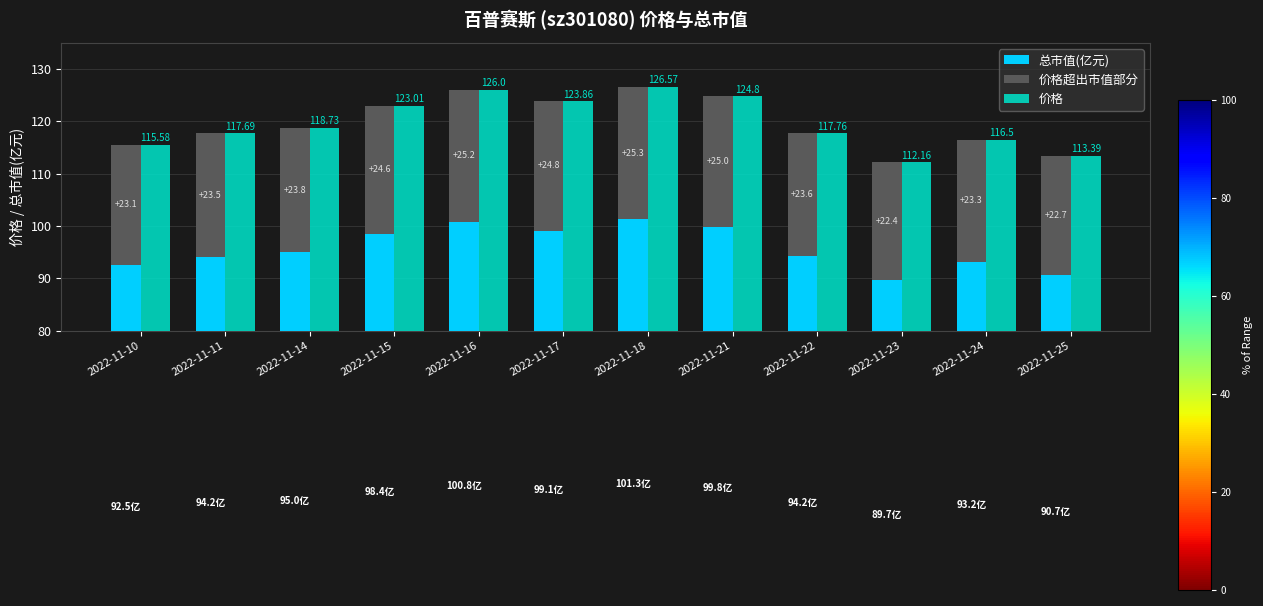

At how many categories does at least one series exceed 119?

5